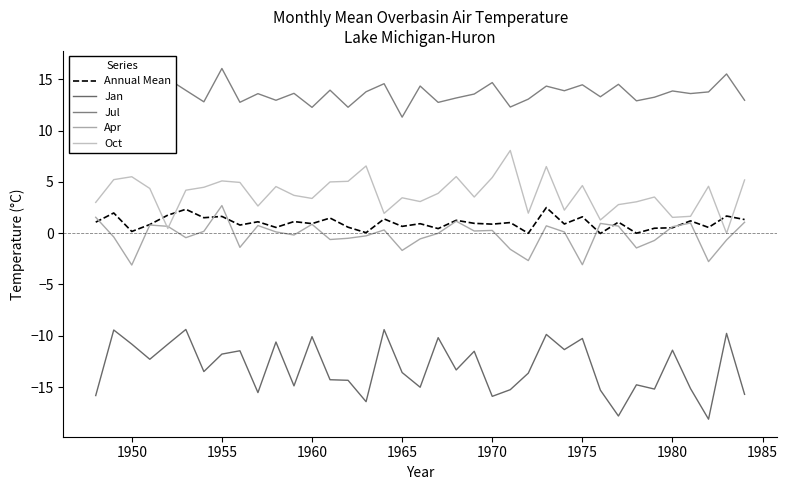

How many interior local valleys does the Jul series have?

13